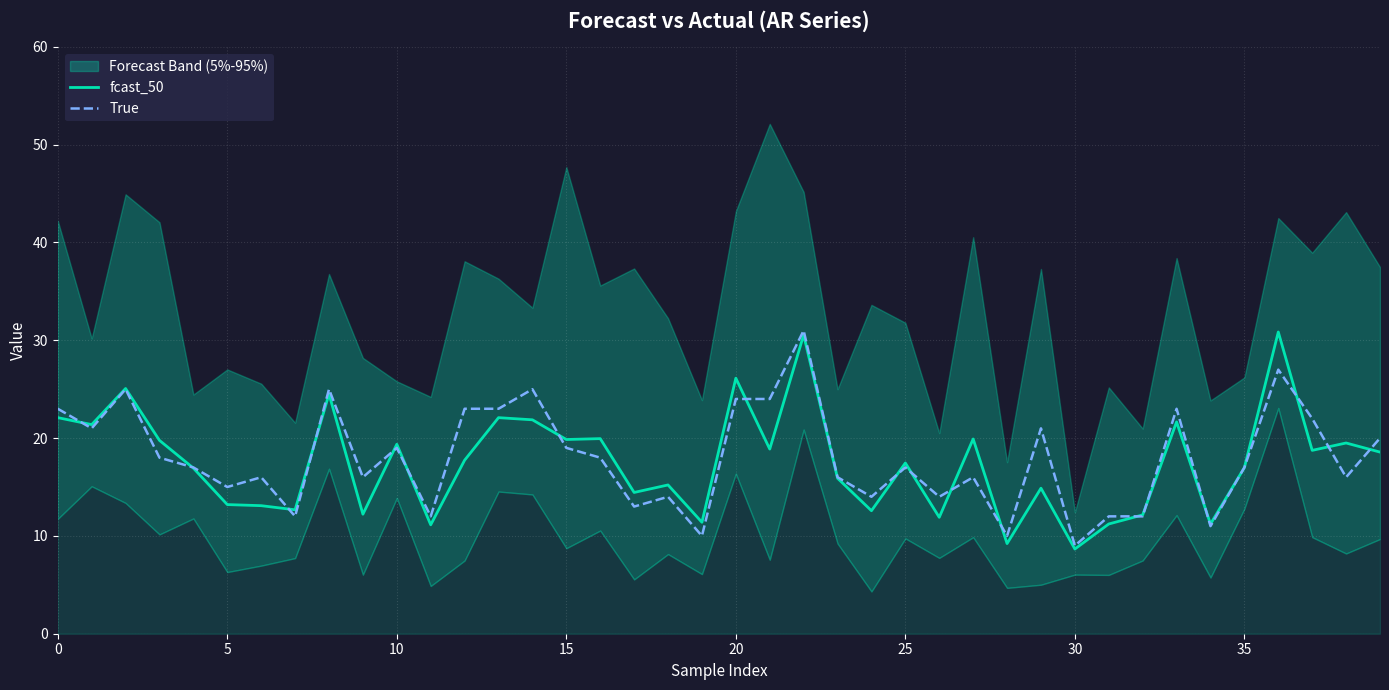

What is the difference between the maximum and second lowest values in the fcast_50 series?

21.6